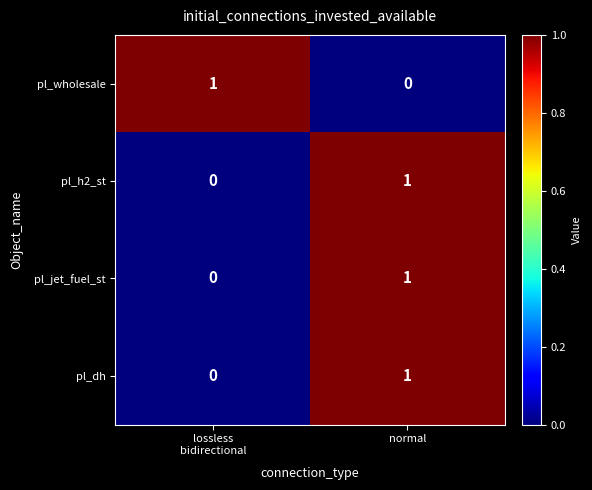

True or false: pl_wholesale has a value of 0 at normal.

True